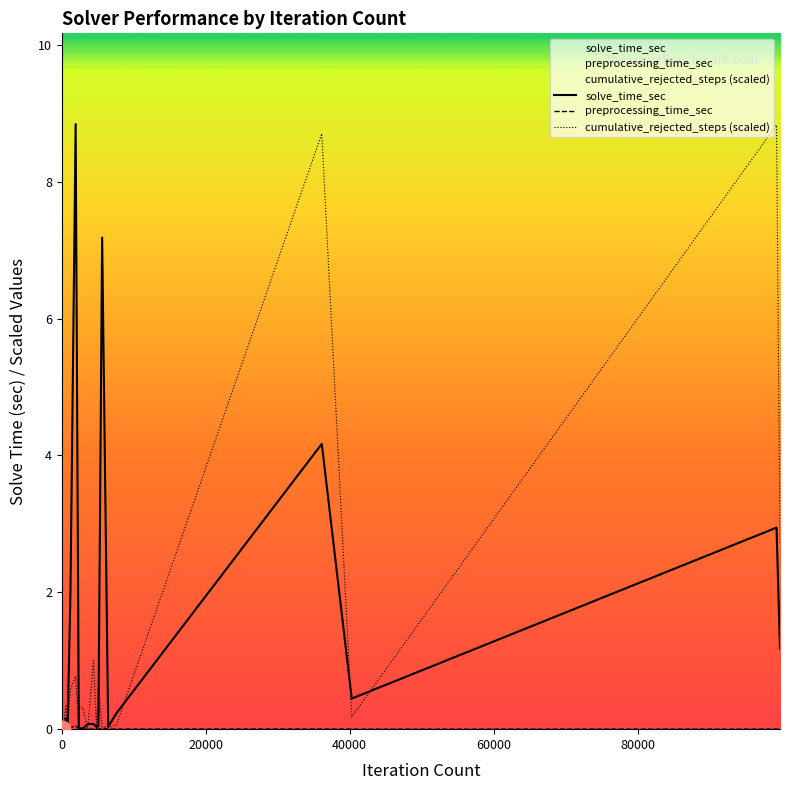

What is the maximum value shown in the chart?

8.8